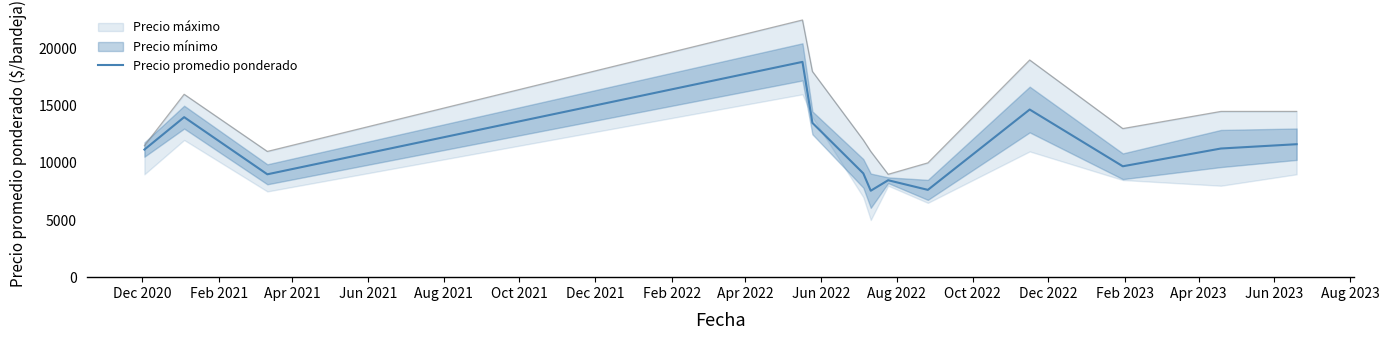

What is the change in value from Aug 2021 to Jun 2022?

+1167